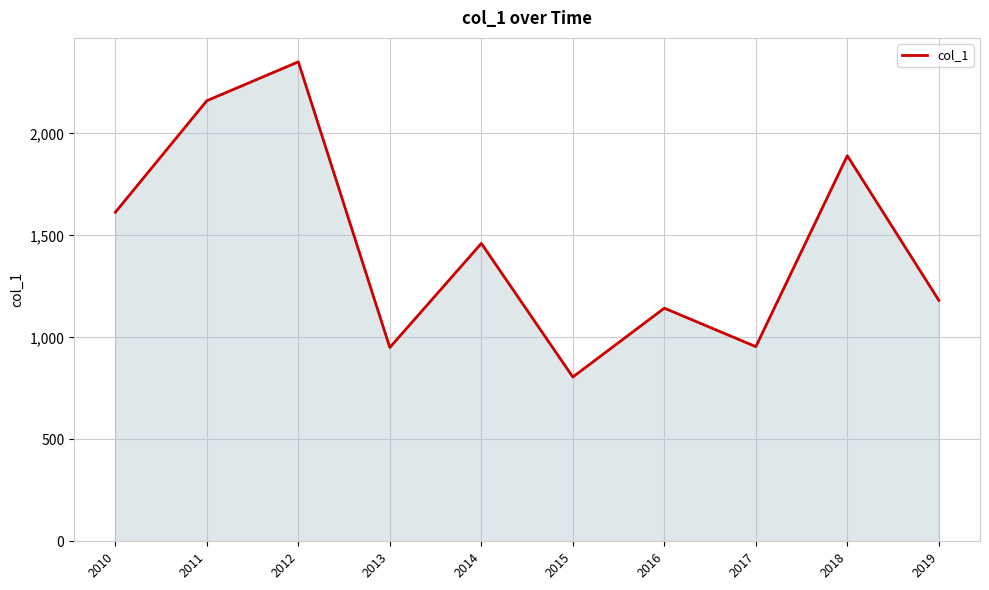

Count the number of categories in the chart.

10